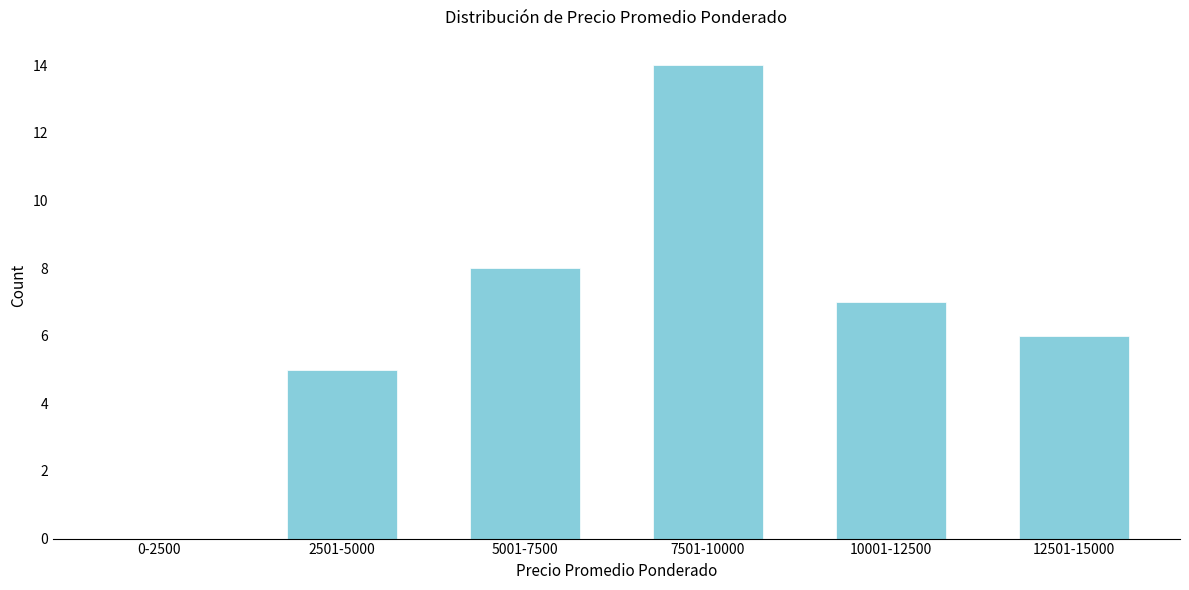

Reading left to right, what are all the values shown in this chart?

0-2500=0	2501-5000=5	5001-7500=8	7501-10000=14	10001-12500=7	12501-15000=6